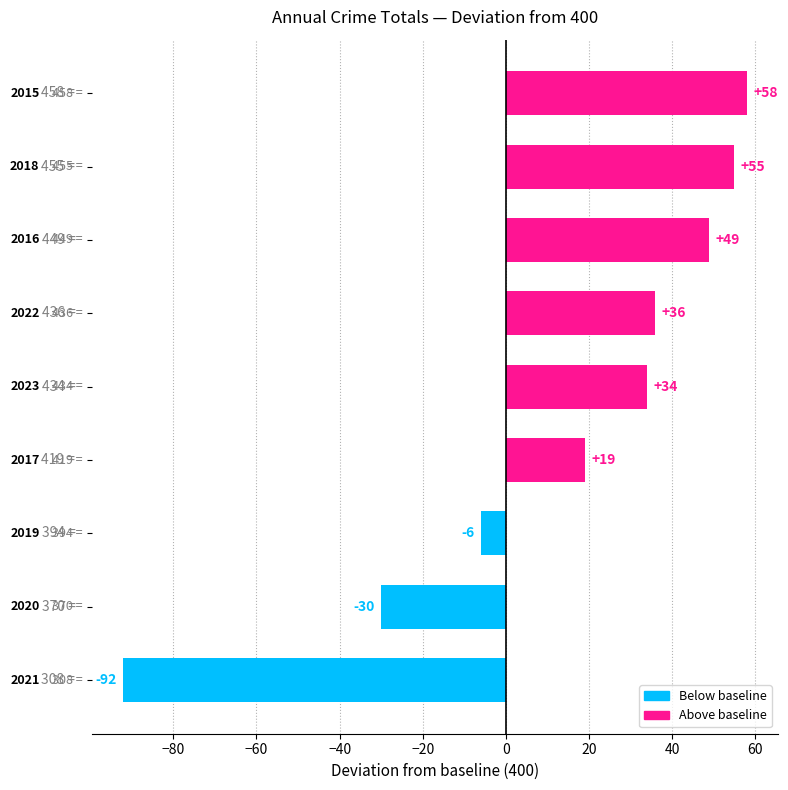

How many distinct data groups are displayed?

1